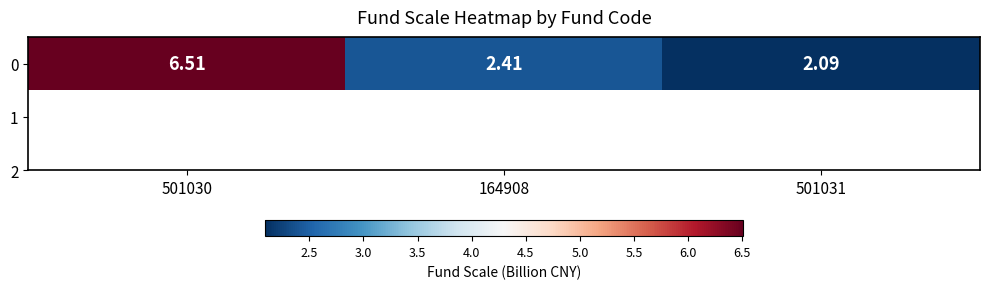

What is the minimum value shown in the chart?

2.1